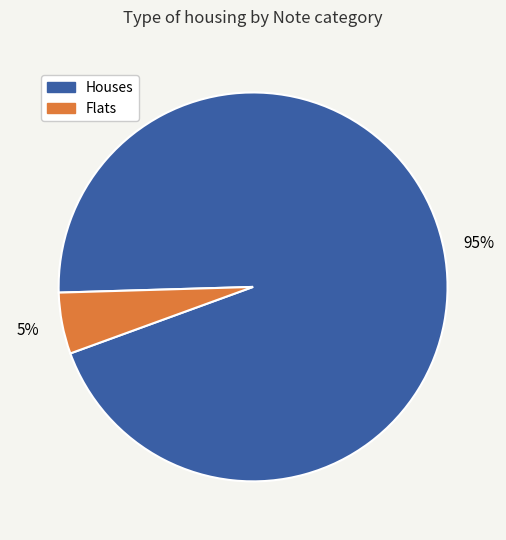

Is there any slice that represents more than half of the pie?

Yes